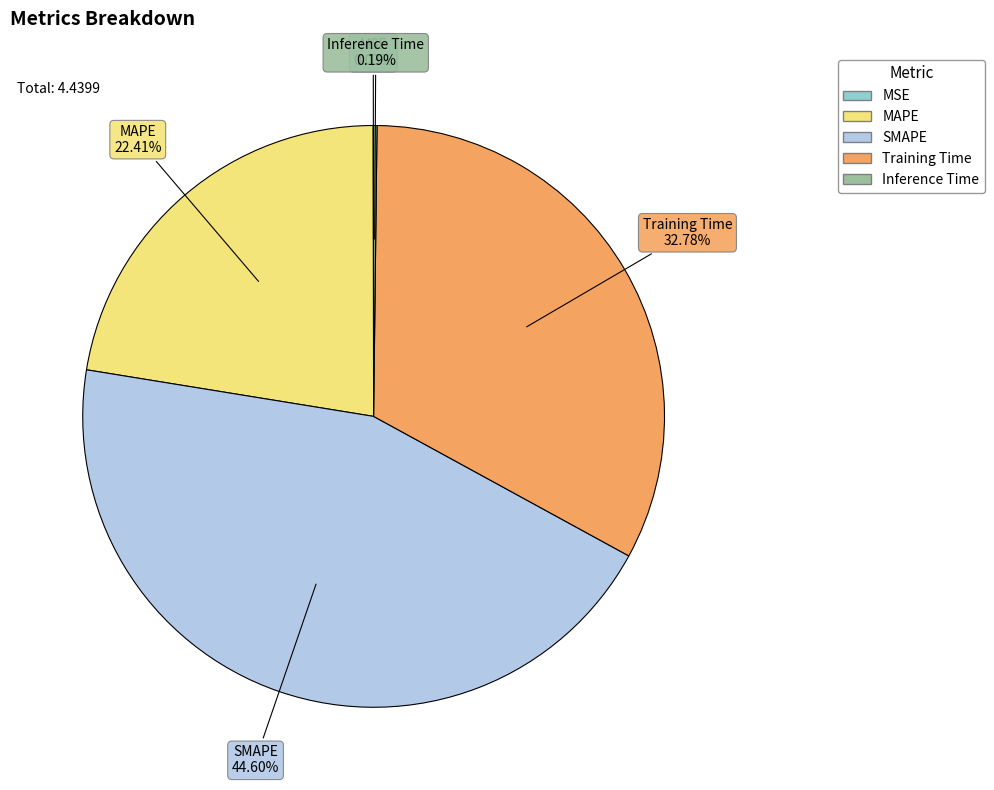

Does any single category account for the majority?

No